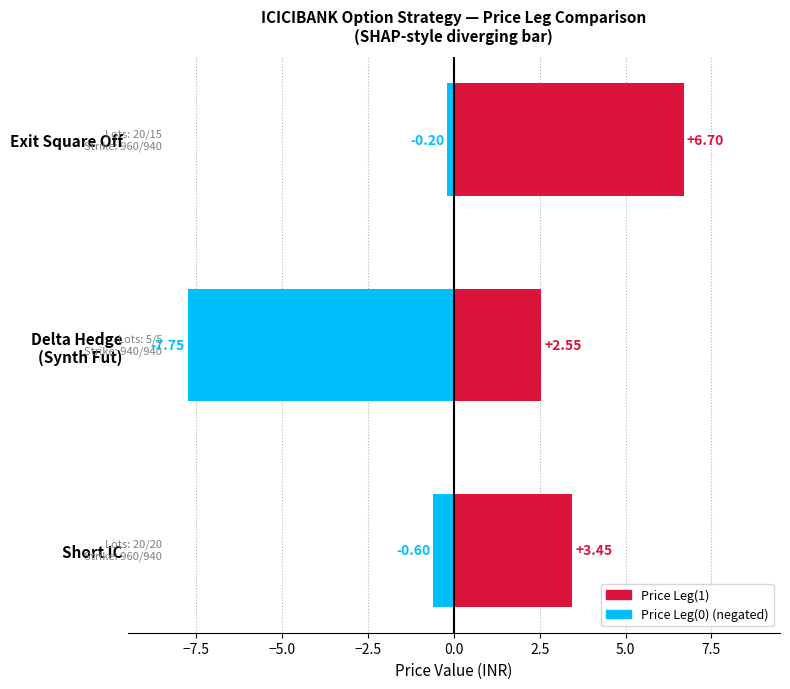

What is the difference between the maximum and minimum values in the Price Leg(1) series?

4.2